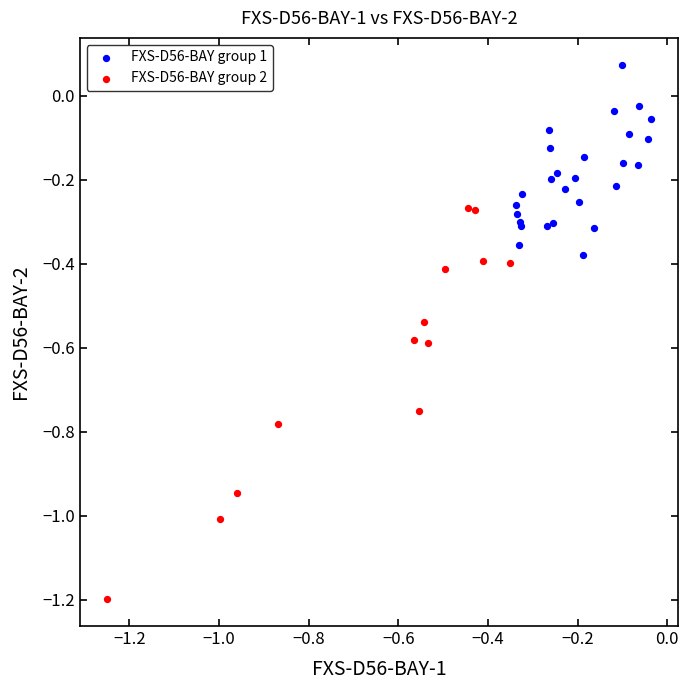

Which series reaches the minimum Y coordinate?

FXS-D56-BAY group 2